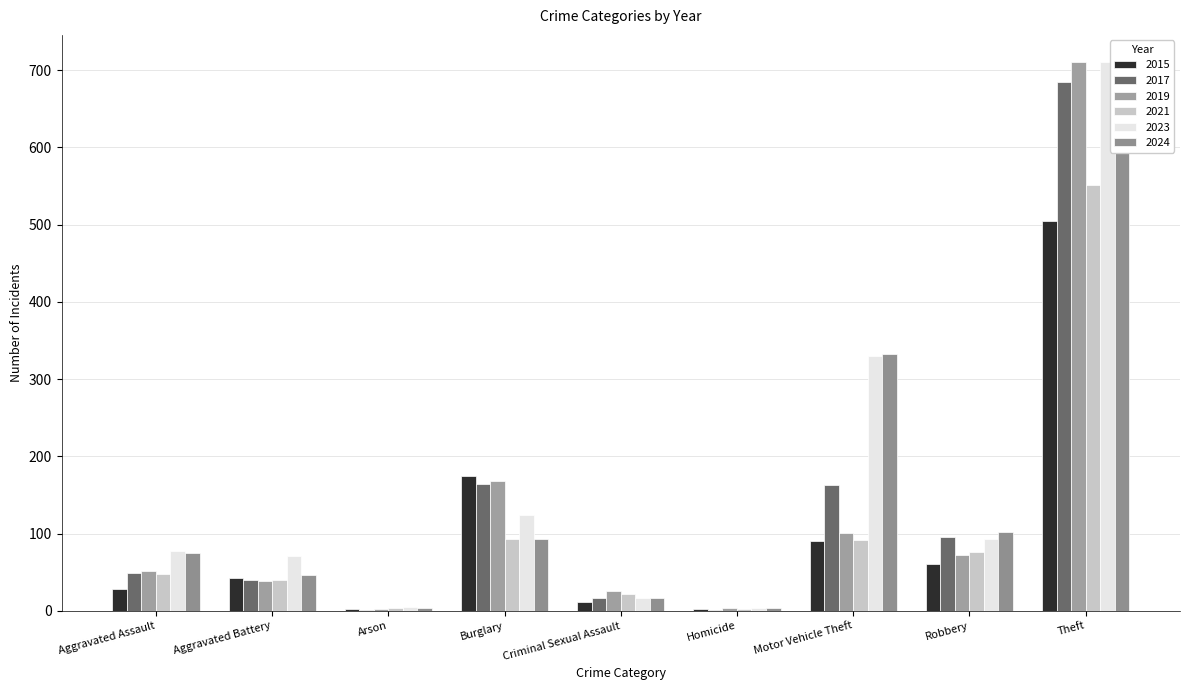

Between Motor Vehicle Theft and Criminal Sexual Assault, which is larger?

Motor Vehicle Theft